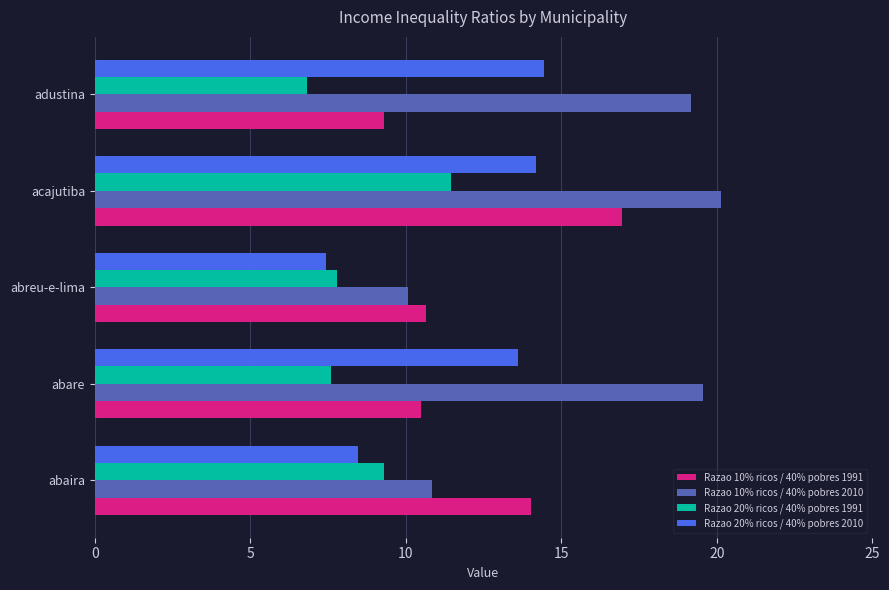

Count the number of data series in this chart.

4